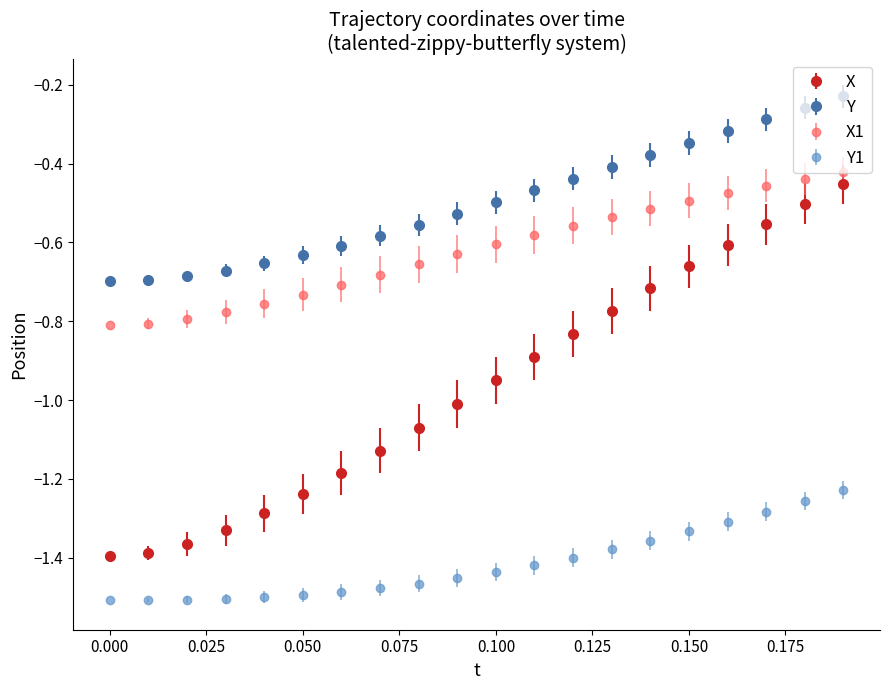

Which series has the widest spread of values?

X